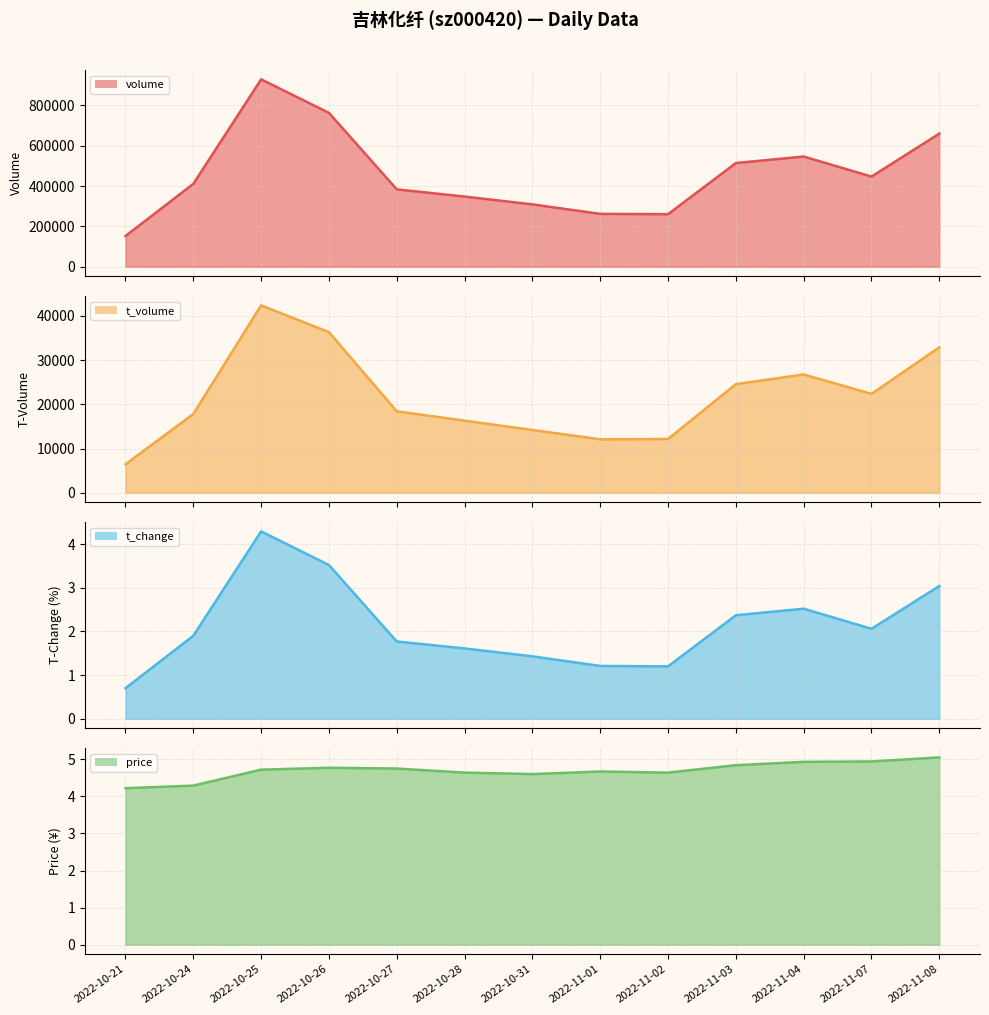

What position from the right is 2022-11-01?

6